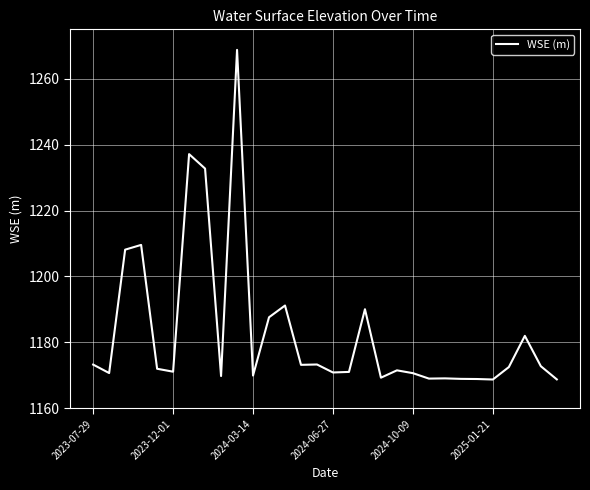

What is the maximum value shown in the chart?

1268.8